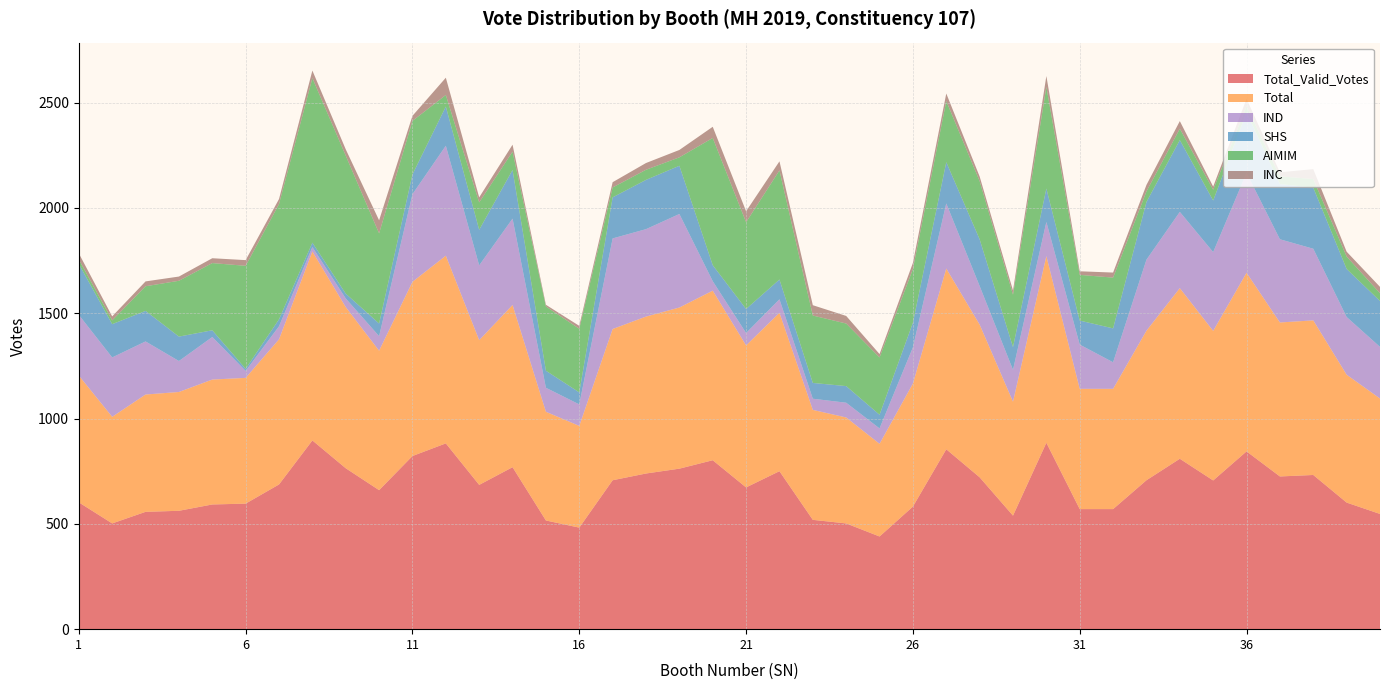

Reading left to right, list all the values displayed in this chart.

Total_Valid_Votes: 1=602	2=502	3=557	4=562	5=592	6=596	7=687	8=896	9=764	10=660	11=822	12=882	13=685	14=769	15=516	16=482	17=707	18=739	19=762	20=802	21=673	22=750	23=519	24=502	25=440	26=582	27=854	28=721	29=539	30=885	31=570	32=570	33=707	34=809	35=706	36=844	37=725	38=732	39=601	40=547
Total: 1=602	2=506	3=557	4=564	5=593	6=597	7=689	8=897	9=765	10=662	11=827	12=891	13=687	14=770	15=516	16=483	17=718	18=745	19=765	20=805	21=674	22=752	23=522	24=503	25=440	26=584	27=858	28=725	29=541	30=886	31=571	32=571	33=710	34=810	35=710	36=848	37=731	38=734	39=607	40=548
AIMIM: 1=21	2=18	3=117	4=265	5=319	6=489	7=547	8=781	9=655	10=428	11=254	12=55	13=130	14=87	15=305	16=302	17=47	18=48	19=40	20=604	21=412	22=518	23=320	24=297	25=272	26=255	27=290	28=276	29=249	30=482	31=217	32=241	33=50	34=54	35=51	36=30	37=37	38=41	39=59	40=37
SHS: 1=242	2=158	3=145	4=116	5=32	6=10	7=33	8=21	9=23	10=60	11=94	12=186	13=169	14=231	15=81	16=57	17=195	18=234	19=229	20=76	21=114	22=94	23=75	24=79	25=65	26=117	27=196	28=222	29=108	30=159	31=114	32=161	33=274	34=341	35=245	36=287	37=262	38=290	39=228	40=218
IND: 1=288	2=282	3=252	4=147	5=202	6=33	7=62	8=21	9=41	10=69	11=416	12=522	13=355	14=410	15=114	16=102	17=430	18=415	19=444	20=45	21=59	22=64	23=53	24=70	25=73	26=172	27=309	28=183	29=151	30=162	31=210	32=126	33=337	34=362	35=374	36=474	37=395	38=340	39=274	40=245
INC: 1=29	2=19	3=23	4=20	5=23	6=27	7=24	8=36	9=30	10=62	11=24	12=82	13=24	14=33	15=8	16=14	17=25	18=32	19=35	20=53	21=52	22=43	23=49	24=36	25=16	26=29	27=36	28=22	29=20	30=52	31=17	32=24	33=31	34=36	35=15	36=35	37=19	38=47	39=23	40=30